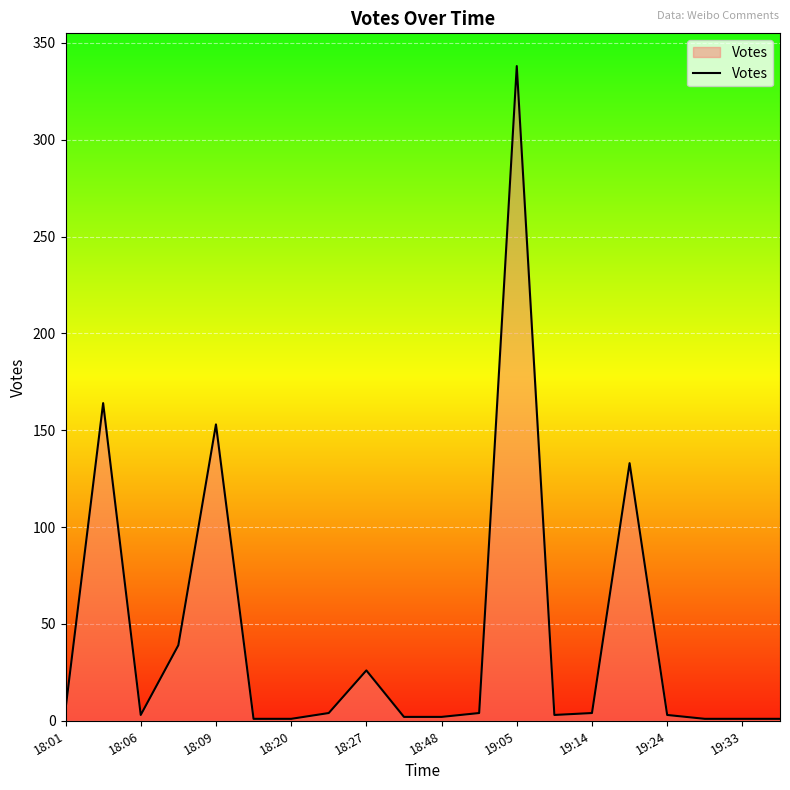

What is the maximum value shown in the chart?

338